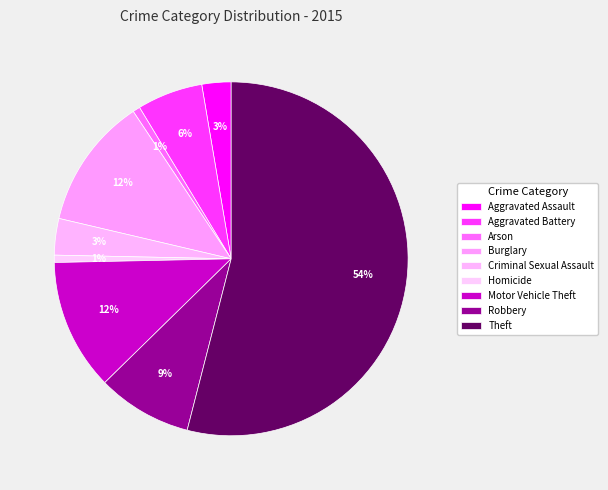

To the nearest percent, what portion does Criminal Sexual Assault represent?

3%